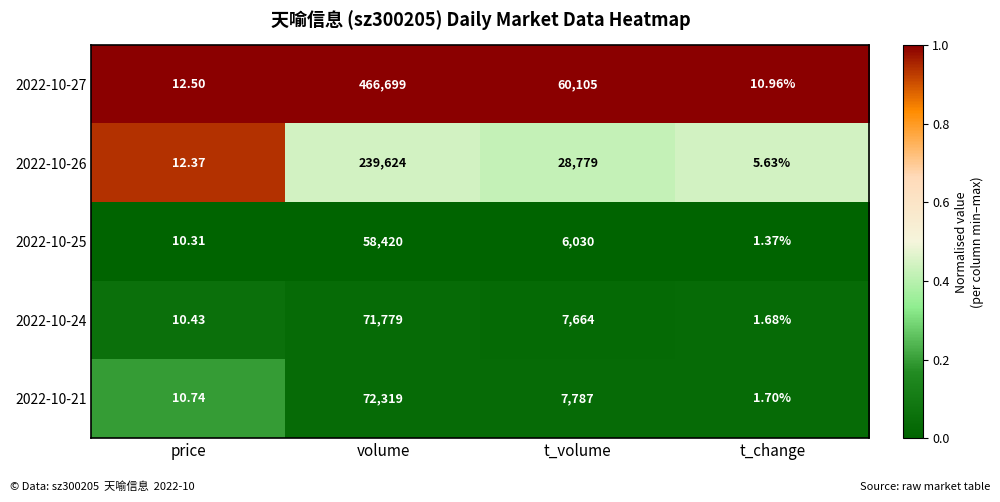

True or false: 2022-10-26 has a value of 0.4 at t_volume.

True